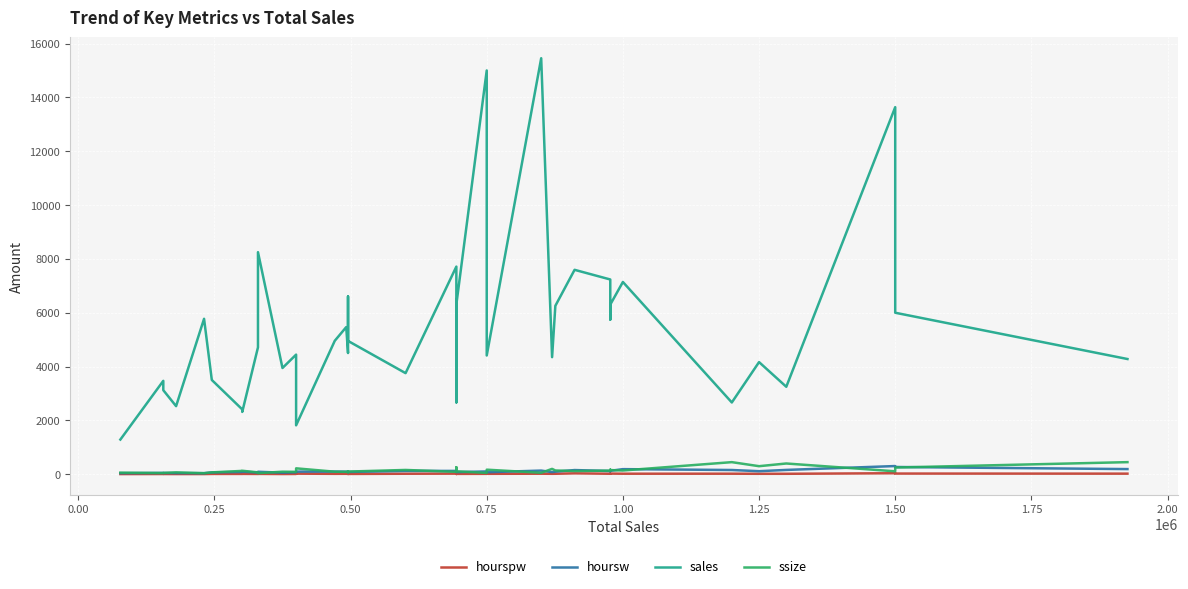

What is the difference between the maximum and minimum values in the hourspw series?

31.0